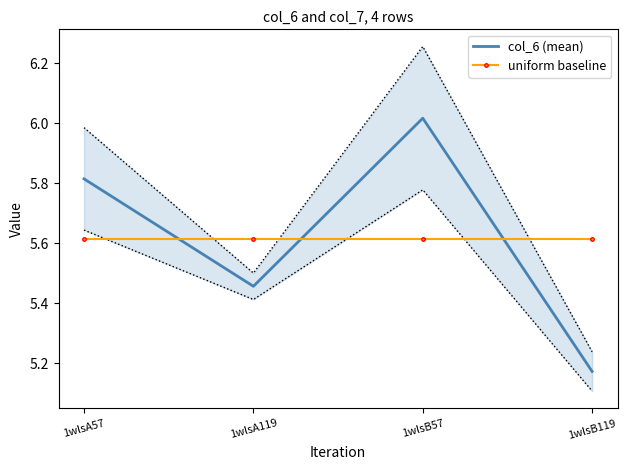

Between 1wlsB57 and 1wlsB119, which series saw the biggest shift?

col_6 (mean)